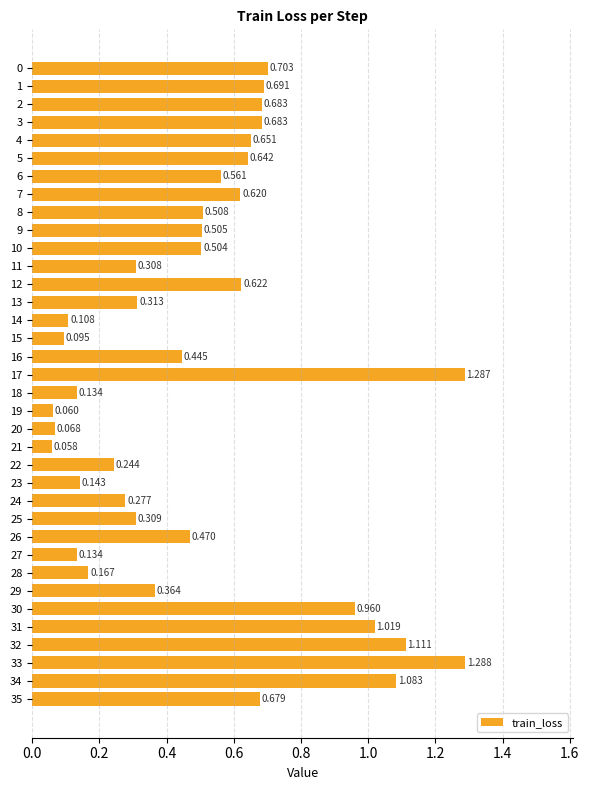

The value at 10 is 0.2. True or false?

False